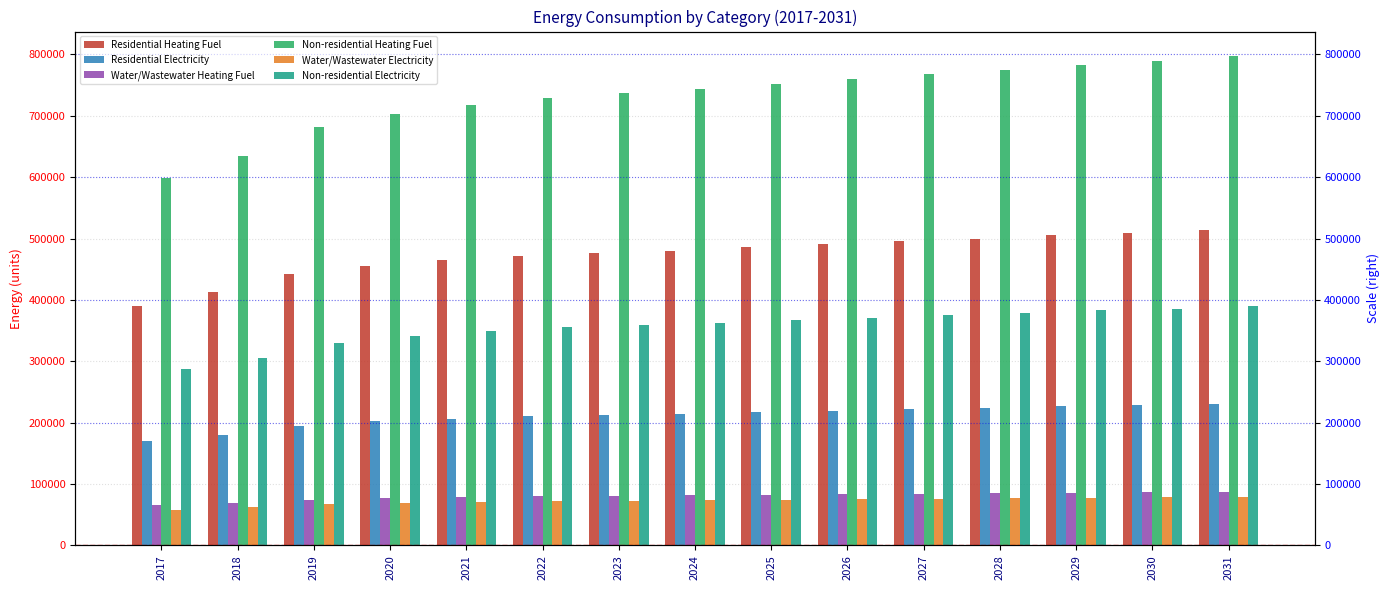

What is the approximate value of Residential Heating Fuel at 2018?

412452.5